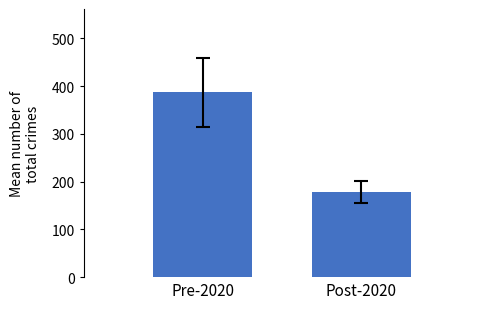

What is the label of the 1st bar from the right?

Post-2020